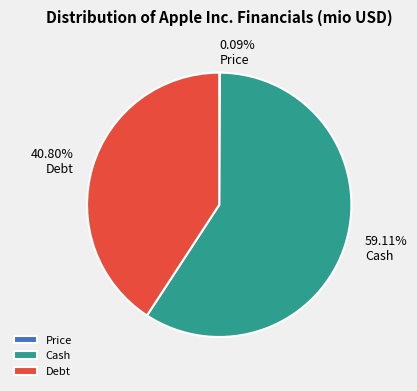

Is there any slice that represents more than half of the pie?

Yes